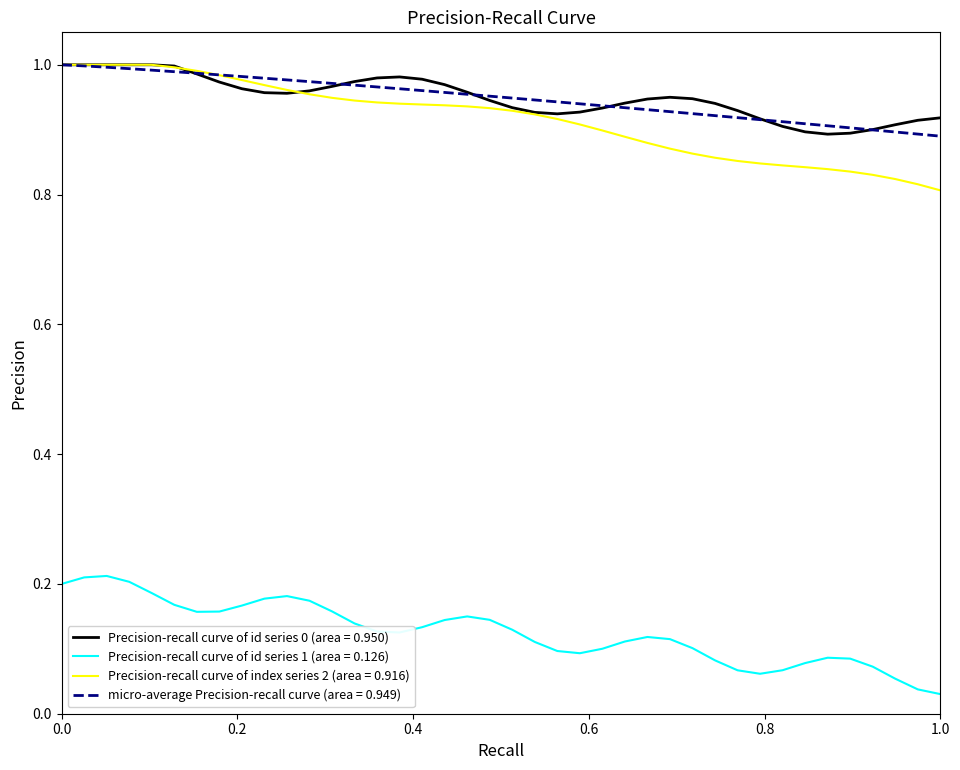

True or false: Precision-recall curve of index series 2 (area = 0.916) and Precision-recall curve of id series 1 (area = 0.126) cross at least once.

False